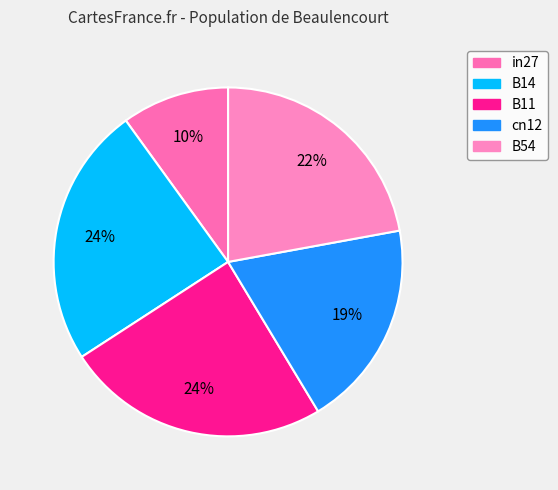

Between B11 and B54, which is larger?

B11